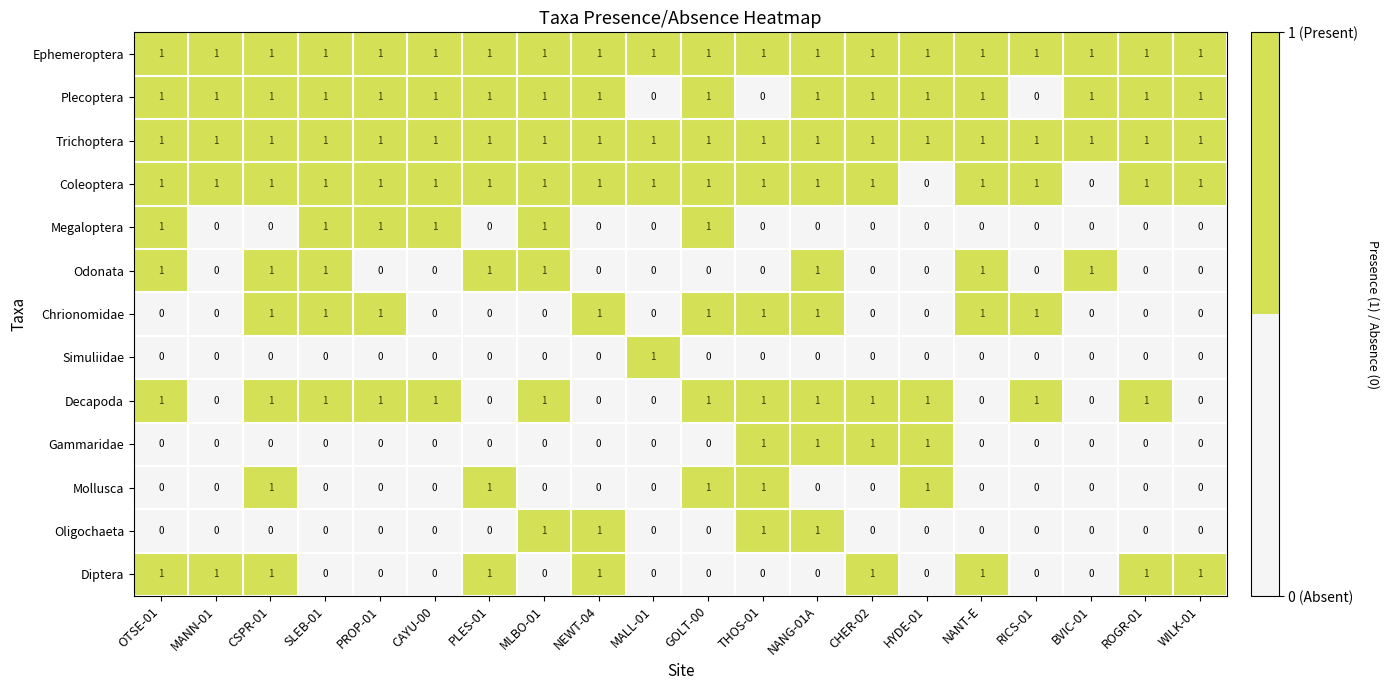

The value of Trichoptera at CSPR-01 is 0. True or false?

False